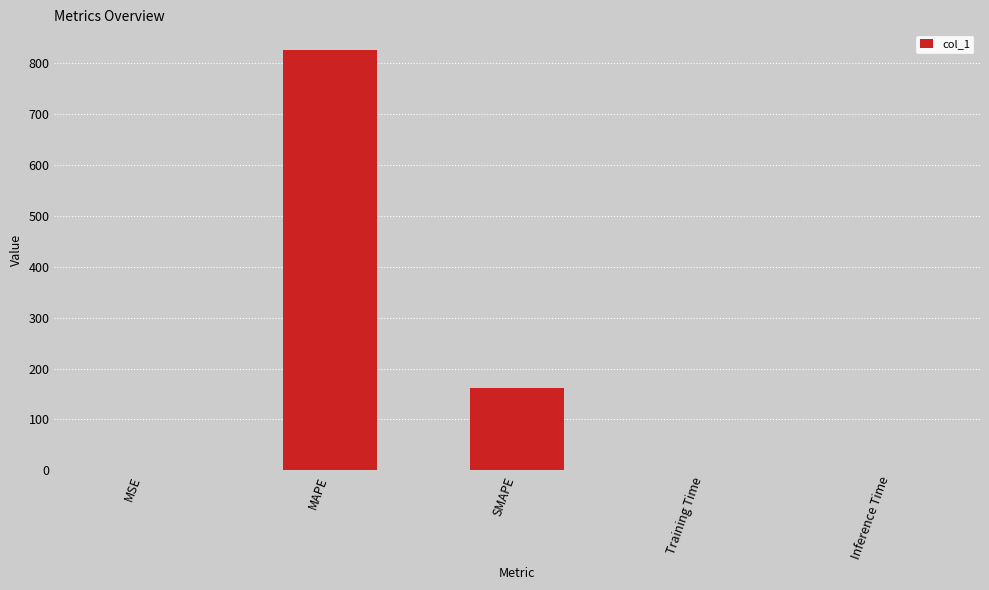

What is the approximate value at SMAPE?

161.0